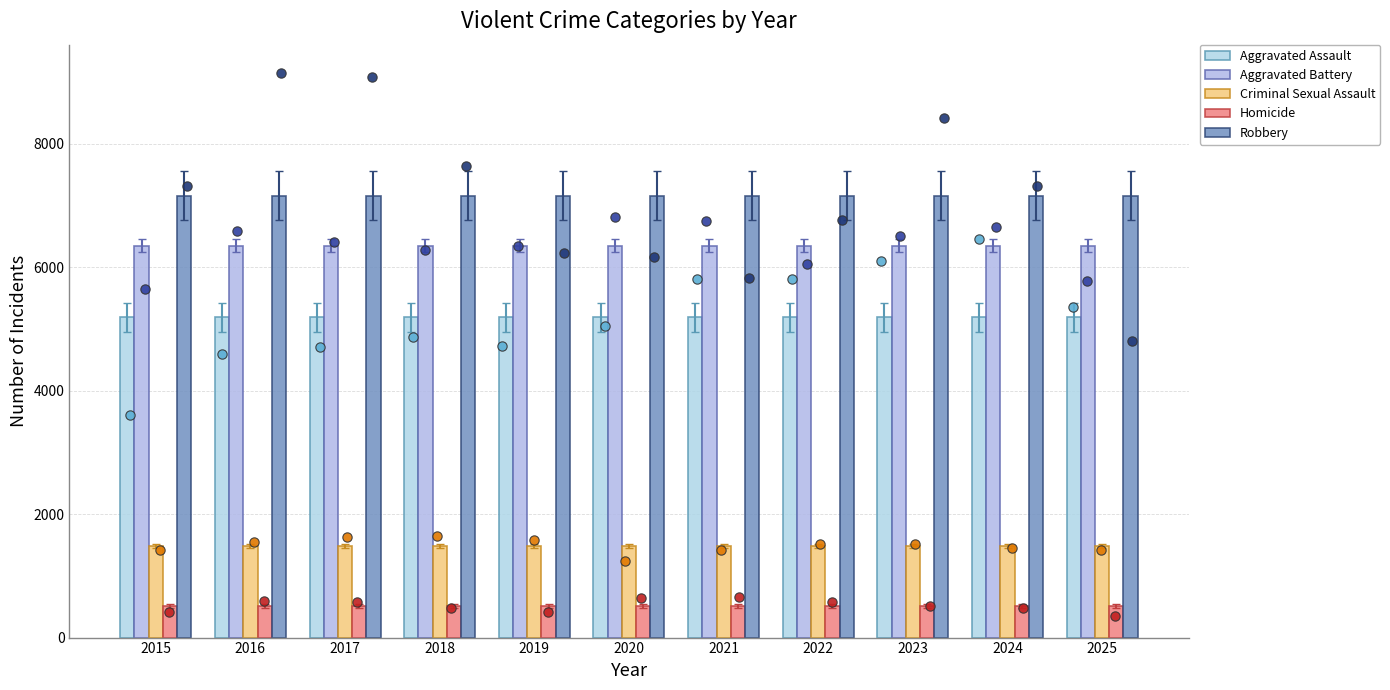

Which series has the largest Y range (max minus min)?

Aggravated Assault